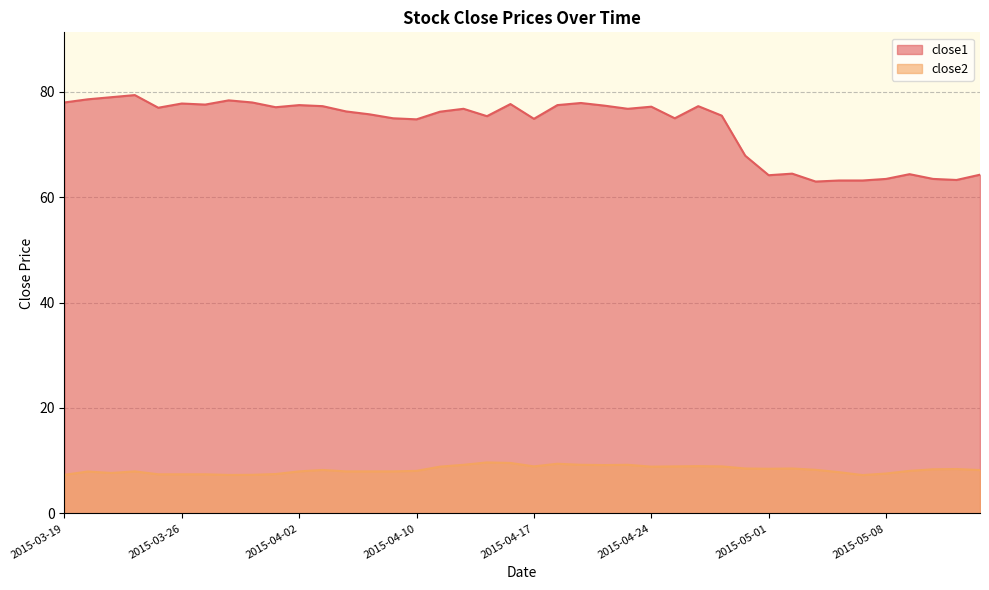

Which series has the largest total across all categories?

close1